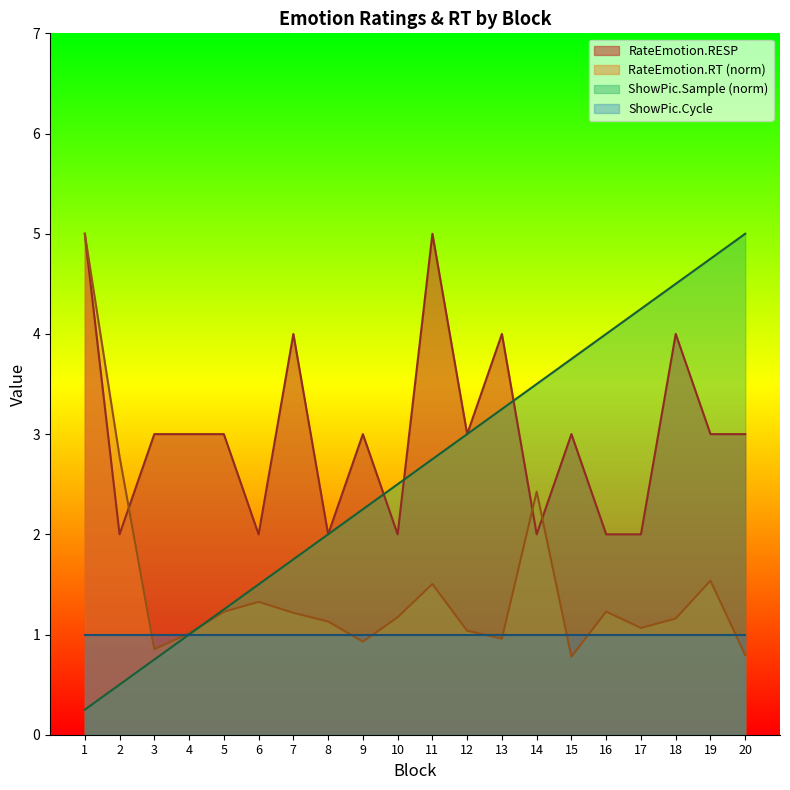

What is the value of the RateEmotion.RT point at the 6th from the left?

1.3